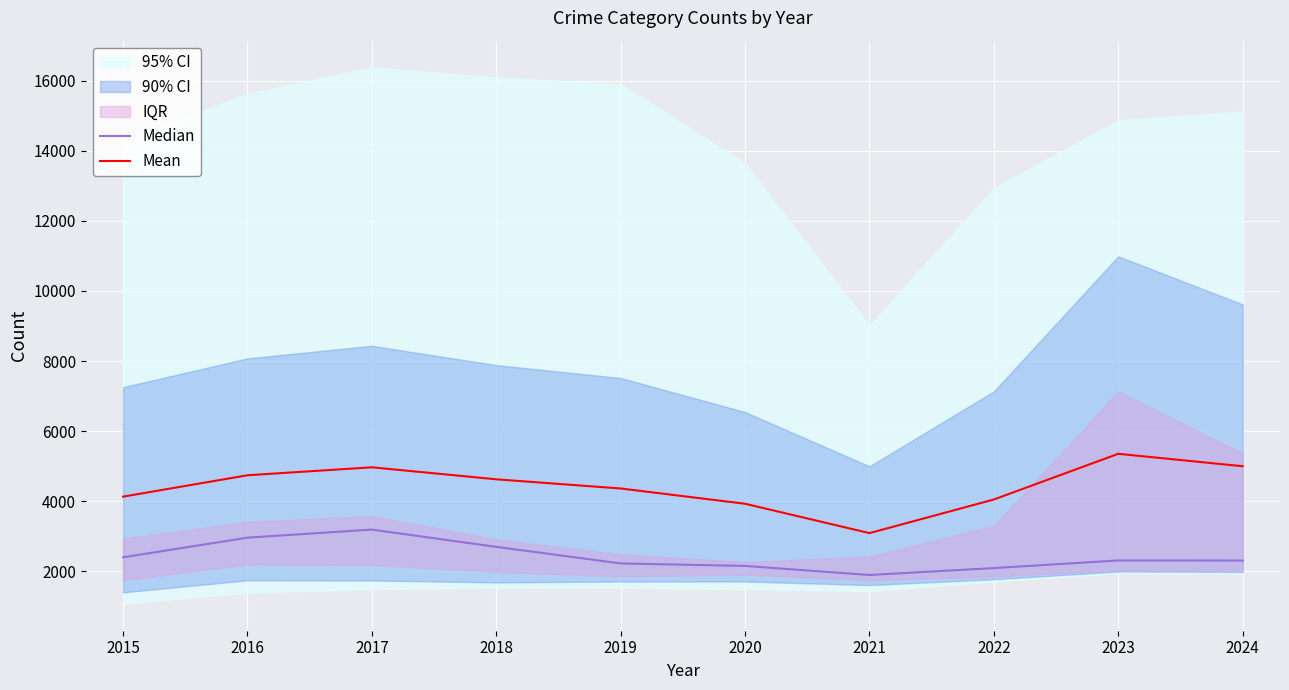

At which category is the sum across all series the highest?

2017